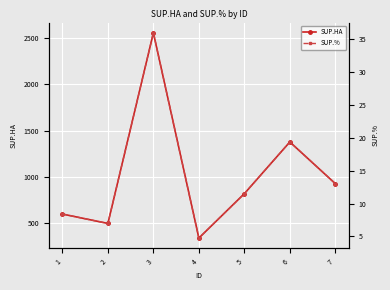

Rank the series by their average value, from lowest to highest.

SUP.%, SUP.HA